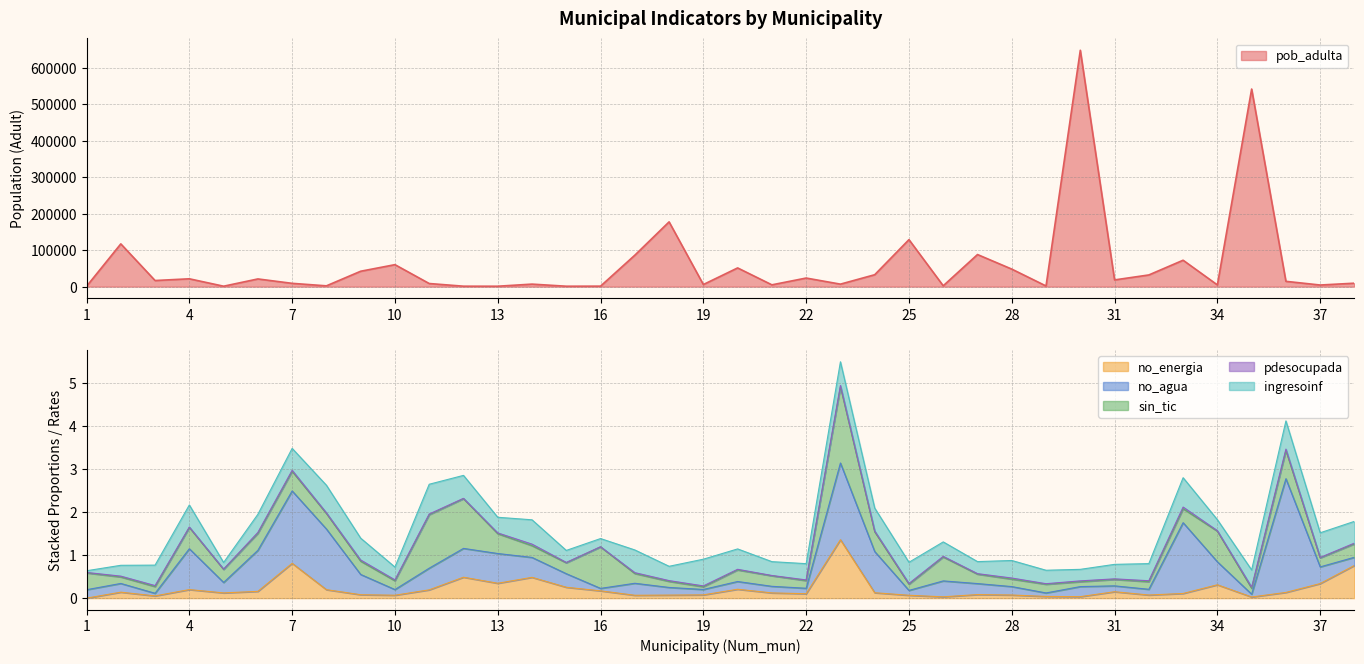

How many distinct data groups are displayed?

6